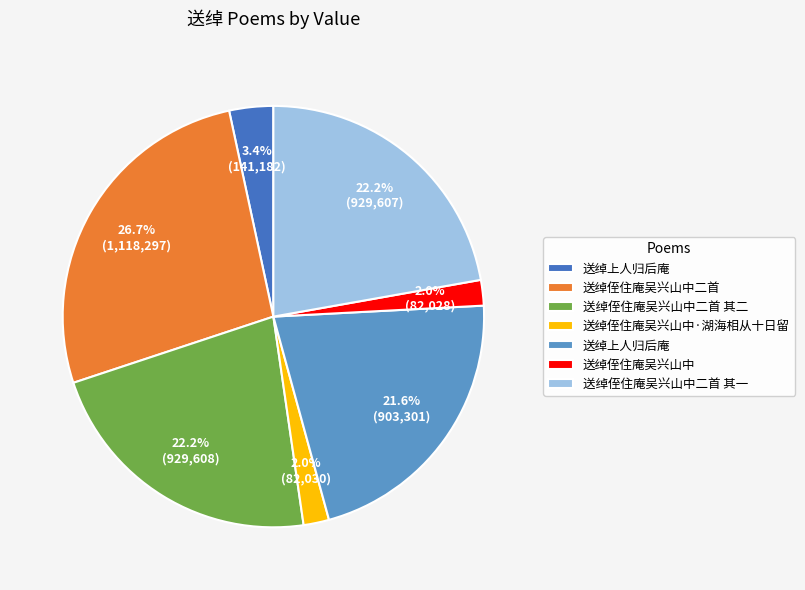

To the nearest percent, what is the average slice percentage?

14%